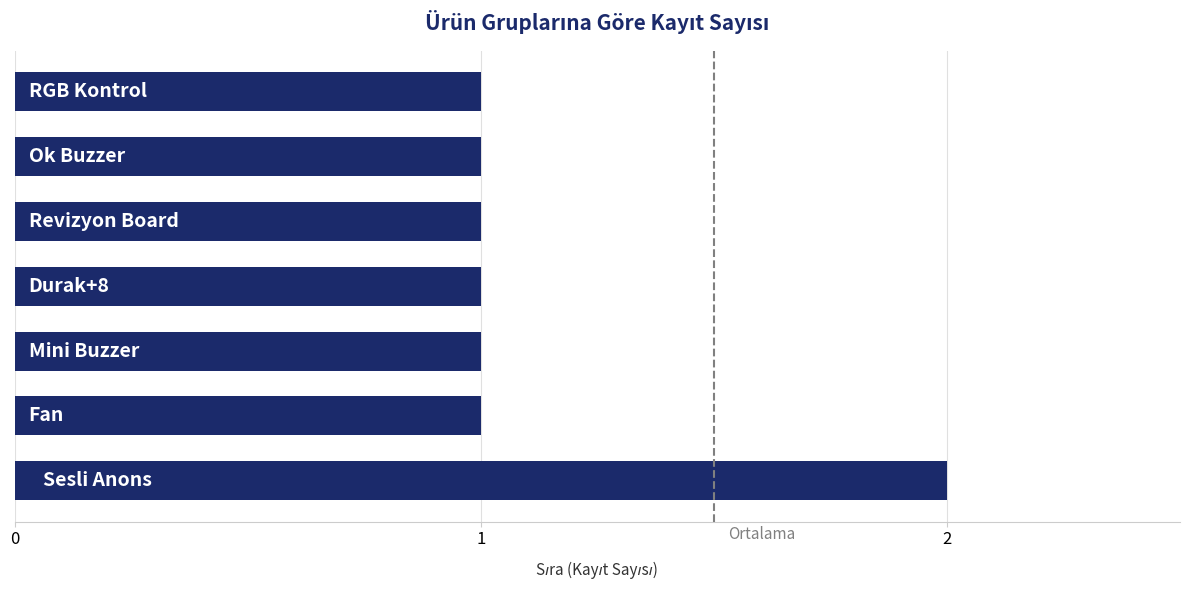

Reading bottom to top, what are all the values shown in this chart?

2	1	1	1	1	1	1